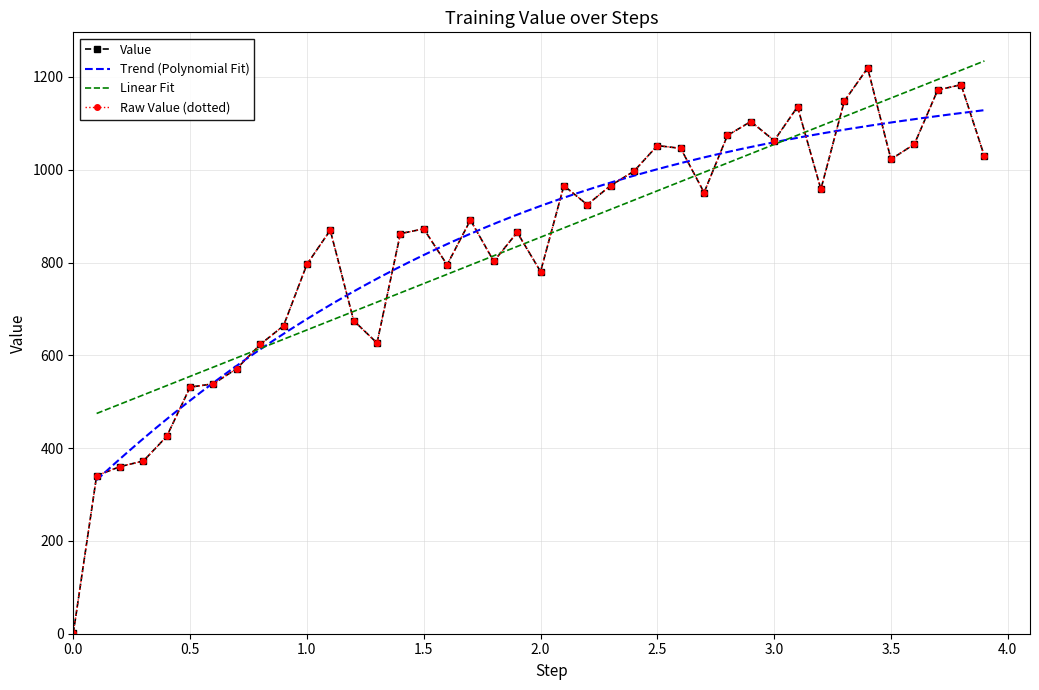

The chart shows a value of 796.1 at 1.0. True or false?

True